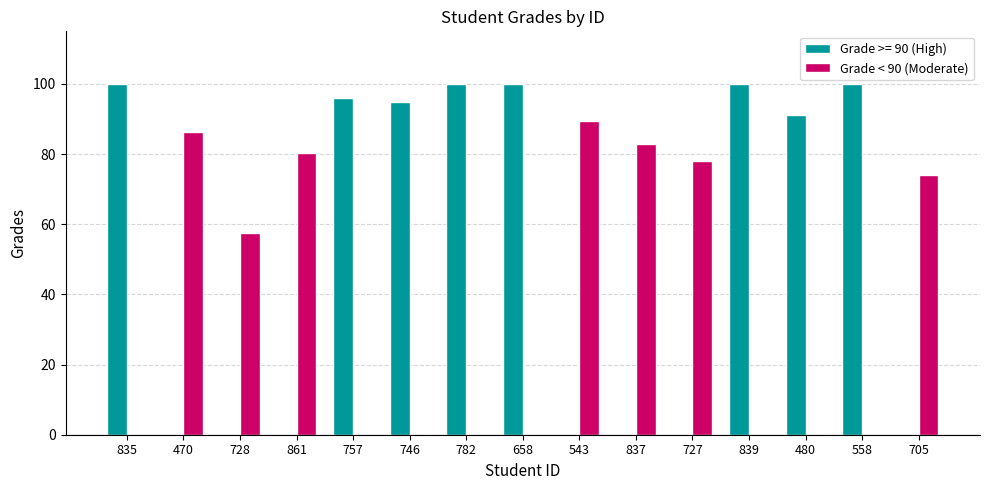

What is the maximum value shown in the chart?

100.0